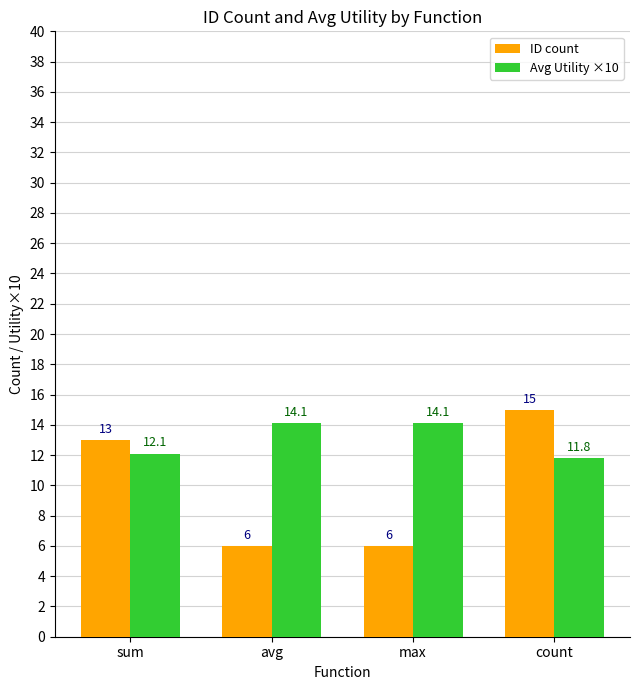

Rank the series at avg from highest to lowest value.

Avg Utility ×10, ID count